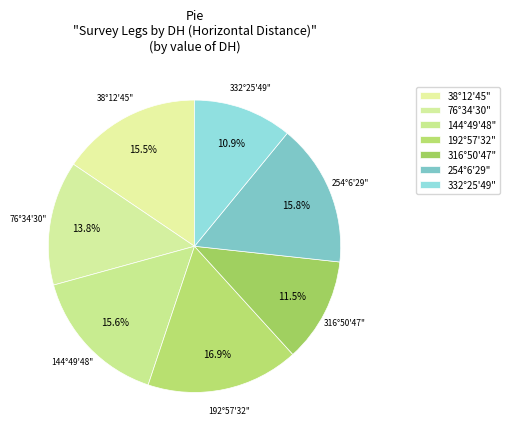

Count the number of slices in the pie.

7